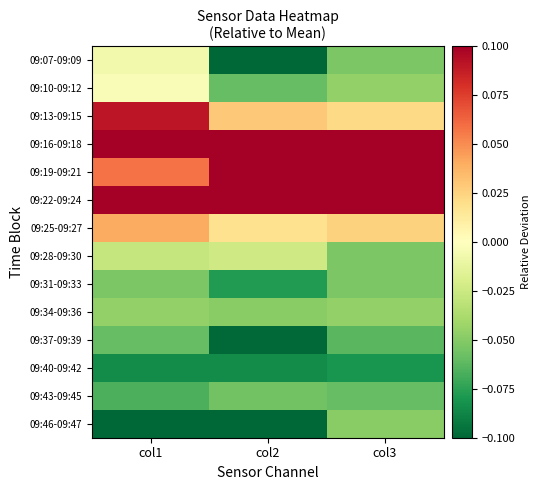

At col3, list the series in order from largest to smallest.

09:19-09:21, 09:16-09:18, 09:22-09:24, 09:25-09:27, 09:13-09:15, 09:10-09:12, 09:34-09:36, 09:46-09:47, 09:07-09:09, 09:28-09:30, 09:31-09:33, 09:43-09:45, 09:37-09:39, 09:40-09:42